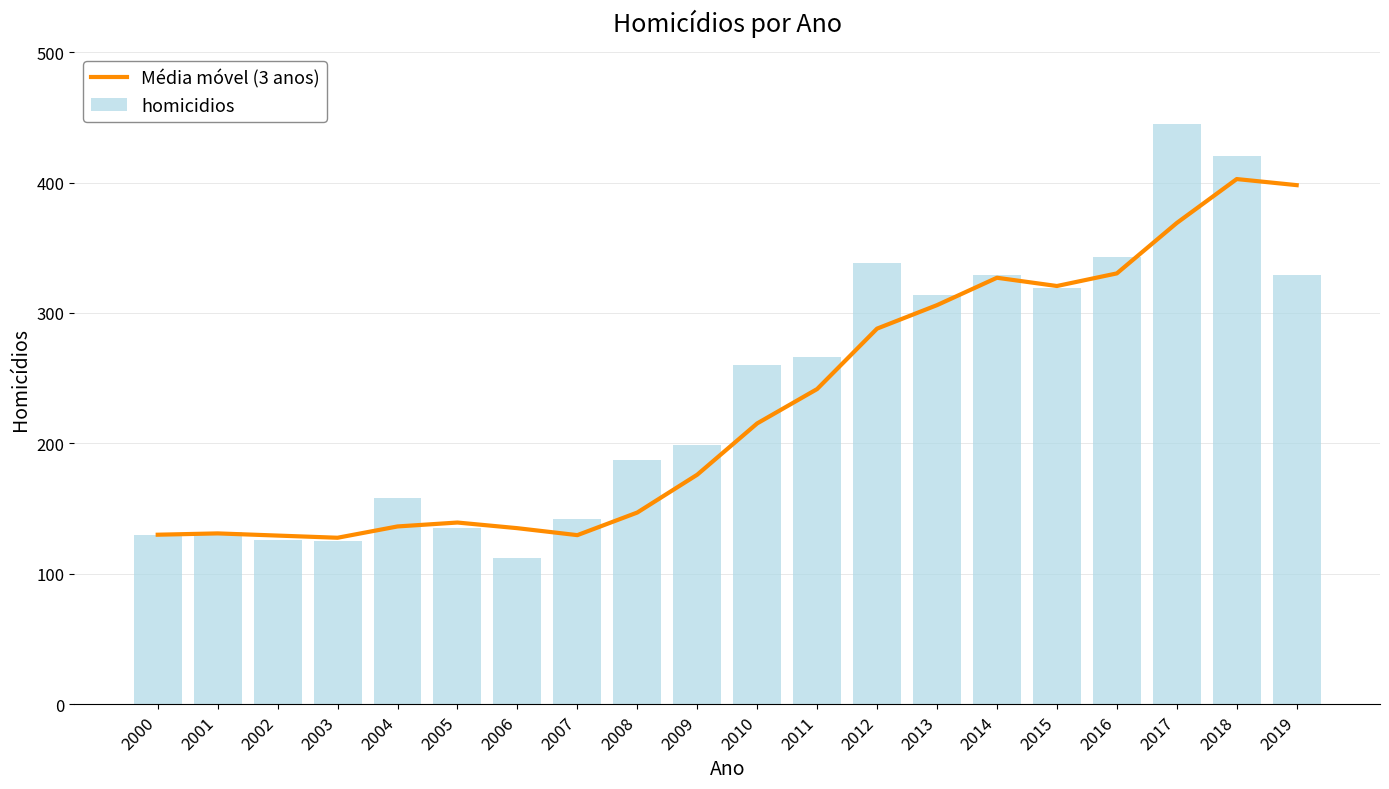

Reading left to right, list all the values displayed in this chart.

Média móvel (3 anos): 130.0	131.0	129.3	127.7	136.3	139.3	135.0	129.7	147.0	176.0	215.3	241.7	288.0	306.0	327.0	320.7	330.3	369.0	402.7	398.0
homicidios: 130.0	132.0	126.0	125.0	158.0	135.0	112.0	142.0	187.0	199.0	260.0	266.0	338.0	314.0	329.0	319.0	343.0	445.0	420.0	329.0